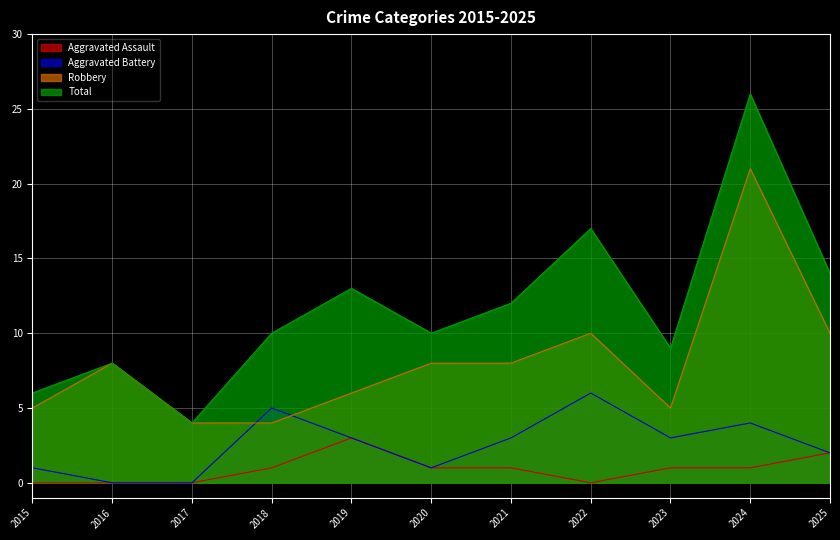

Does the chart display data point markers on the line(s)?

No